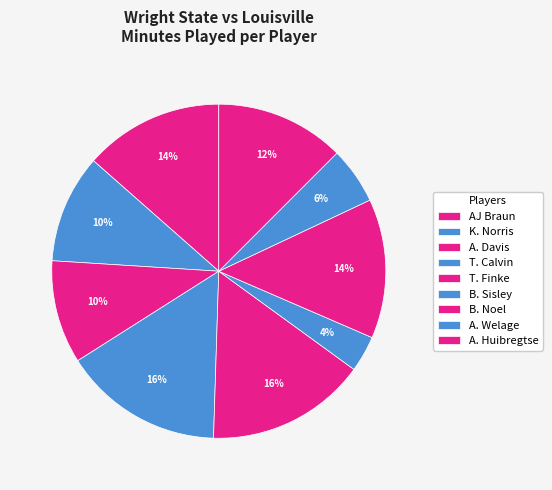

Do T. Calvin and A. Davis together represent more than half of the pie?

No